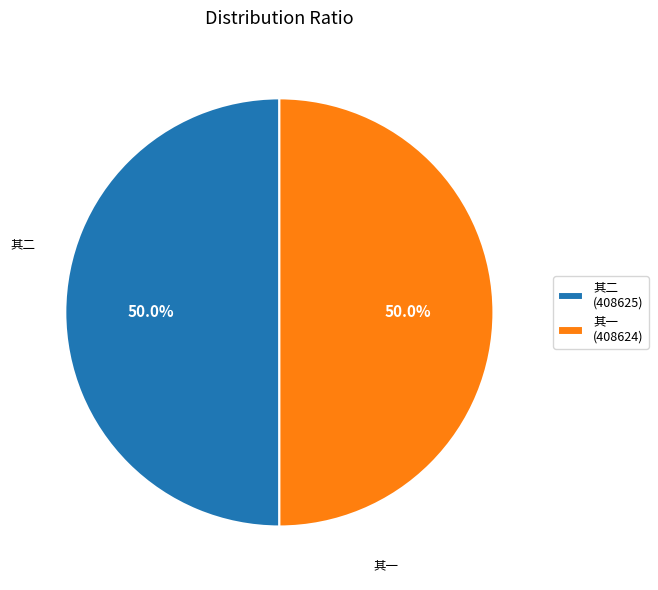

Combined, do 其一 (408624) and 其二 (408625) account for over 50%?

Yes